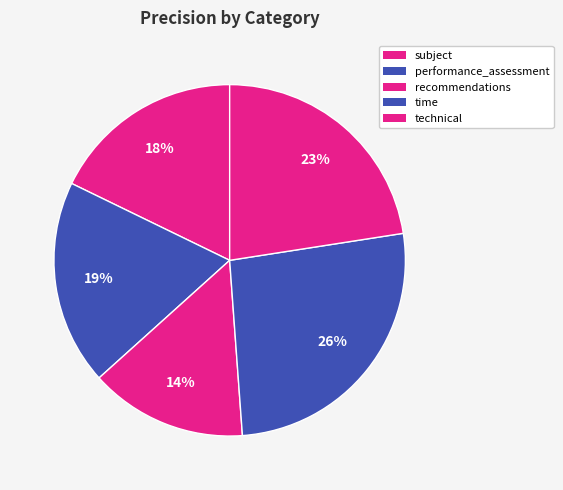

Count the number of slices in the pie.

5